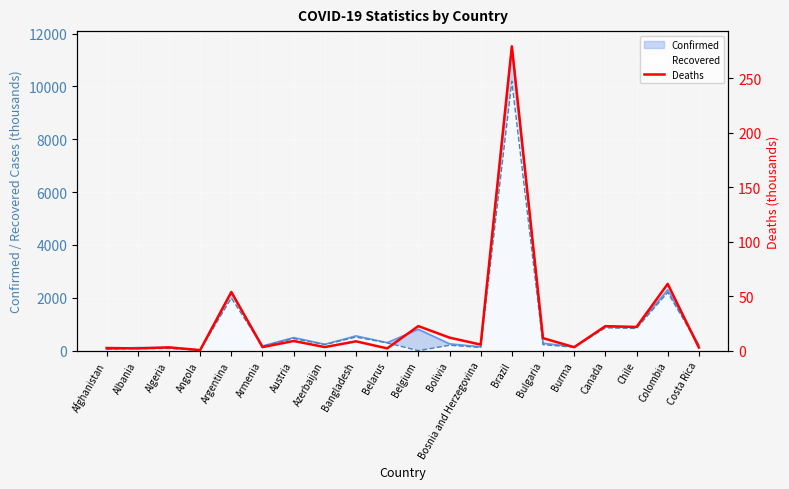

At which category does the chart reach its peak across all series?

Brazil